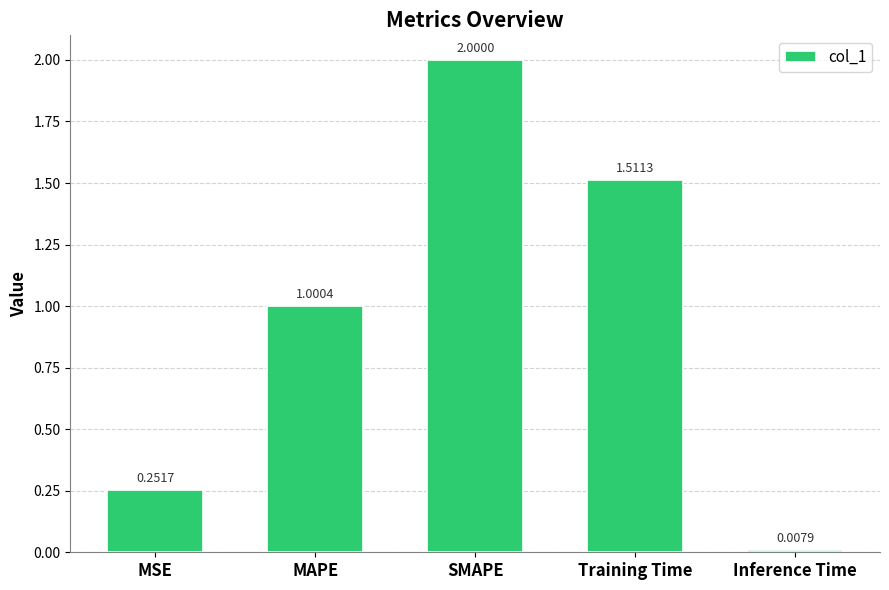

At which category does the chart reach its peak across all series?

SMAPE